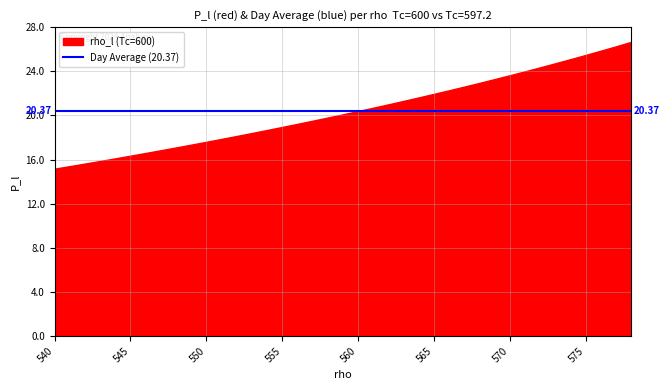

What is the average value?

20.4